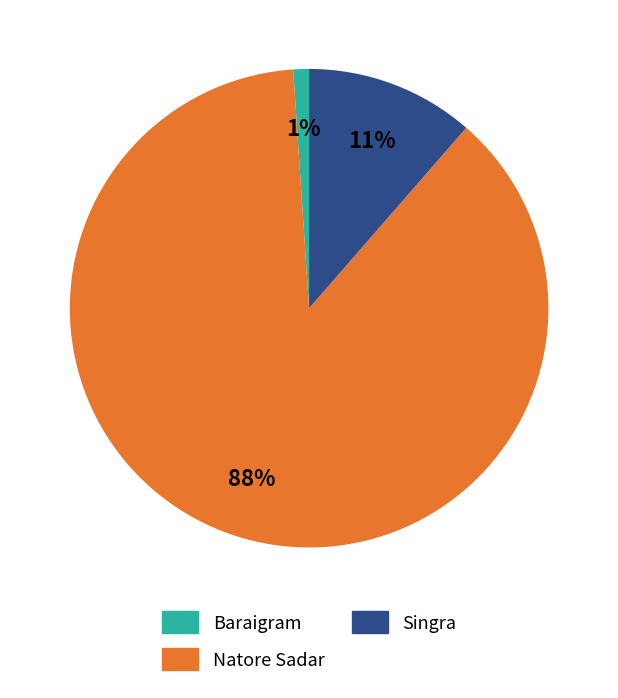

To the nearest percent, what is the difference between the Baraigram and Singra slice percentages?

10%